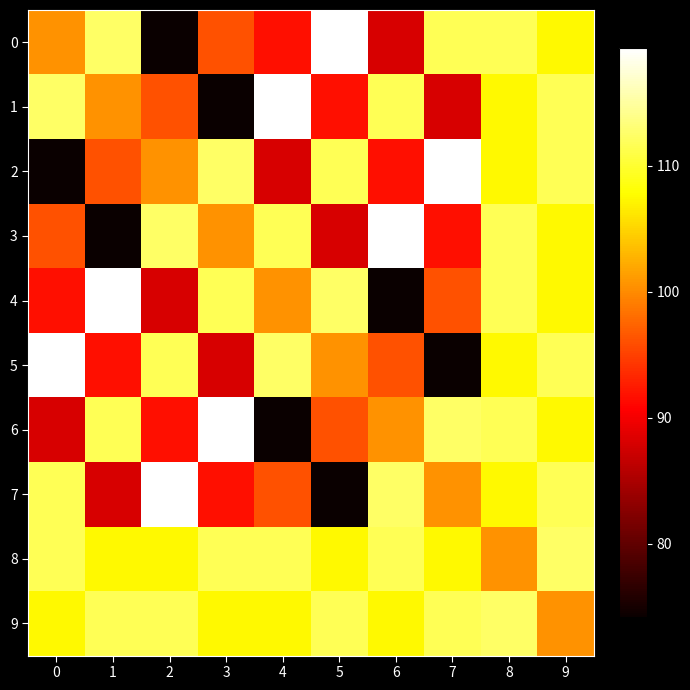

Reading left to right, transcribe all the data shown in this chart.

0: 0=100.5	1=112.3	2=74.2	3=96.1	4=91.7	5=119.3	6=88.0	7=111.7	8=111.6	9=107.4
1: 0=112.3	1=100.5	2=96.1	3=74.2	4=119.3	5=91.7	6=111.7	7=88.0	8=107.4	9=111.6
2: 0=74.2	1=96.1	2=100.5	3=112.3	4=88.0	5=111.7	6=91.7	7=119.3	8=107.4	9=111.6
3: 0=96.1	1=74.2	2=112.3	3=100.5	4=111.7	5=88.0	6=119.3	7=91.7	8=111.6	9=107.4
4: 0=91.7	1=119.3	2=88.0	3=111.7	4=100.5	5=112.3	6=74.2	7=96.1	8=111.6	9=107.4
5: 0=119.3	1=91.7	2=111.7	3=88.0	4=112.3	5=100.5	6=96.1	7=74.2	8=107.4	9=111.6
6: 0=88.0	1=111.7	2=91.7	3=119.3	4=74.2	5=96.1	6=100.5	7=112.3	8=111.6	9=107.4
7: 0=111.7	1=88.0	2=119.3	3=91.7	4=96.1	5=74.2	6=112.3	7=100.5	8=107.4	9=111.6
8: 0=111.6	1=107.4	2=107.4	3=111.6	4=111.6	5=107.4	6=111.6	7=107.4	8=100.5	9=112.3
9: 0=107.4	1=111.6	2=111.6	3=107.4	4=107.4	5=111.6	6=107.4	7=111.6	8=112.3	9=100.5